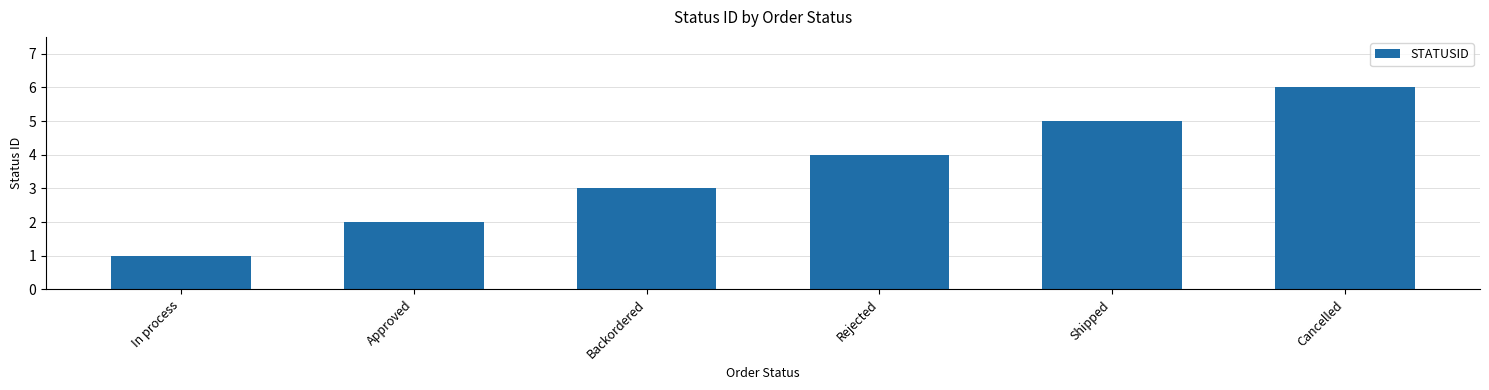

How many bars are there in total?

6